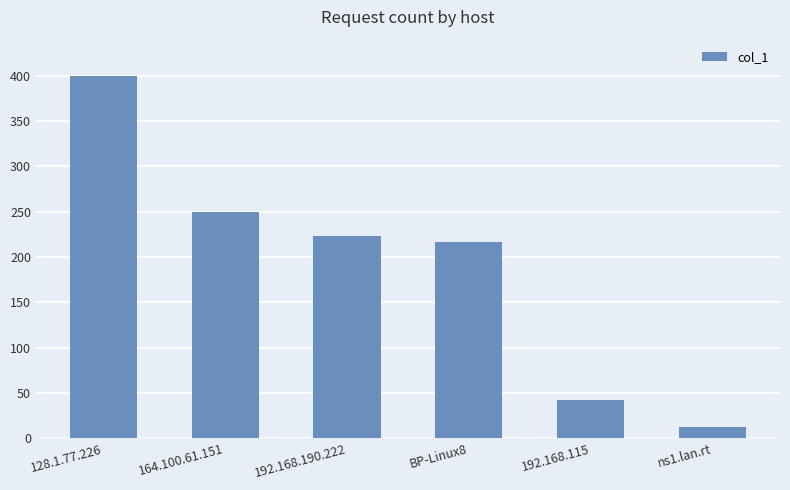

What is the label of the 3rd bar from the right?

BP-Linux8